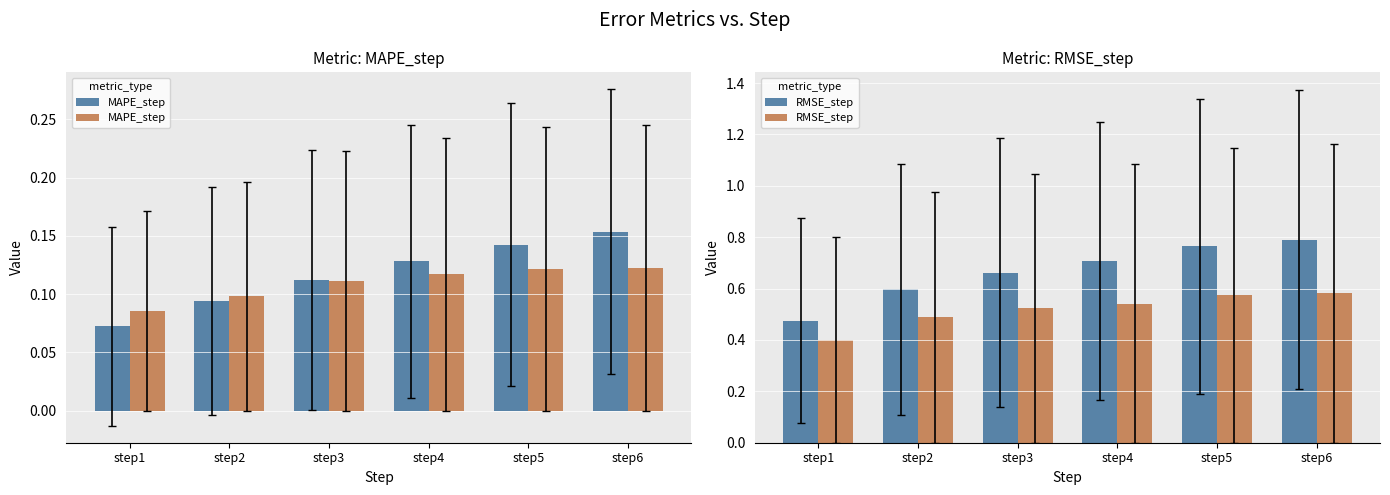

Reading left to right, extract all data points from this chart.

MAPE_step: 0.1	0.1	0.1	0.1	0.1	0.1
RMSE_step: 0.4	0.5	0.5	0.5	0.6	0.6